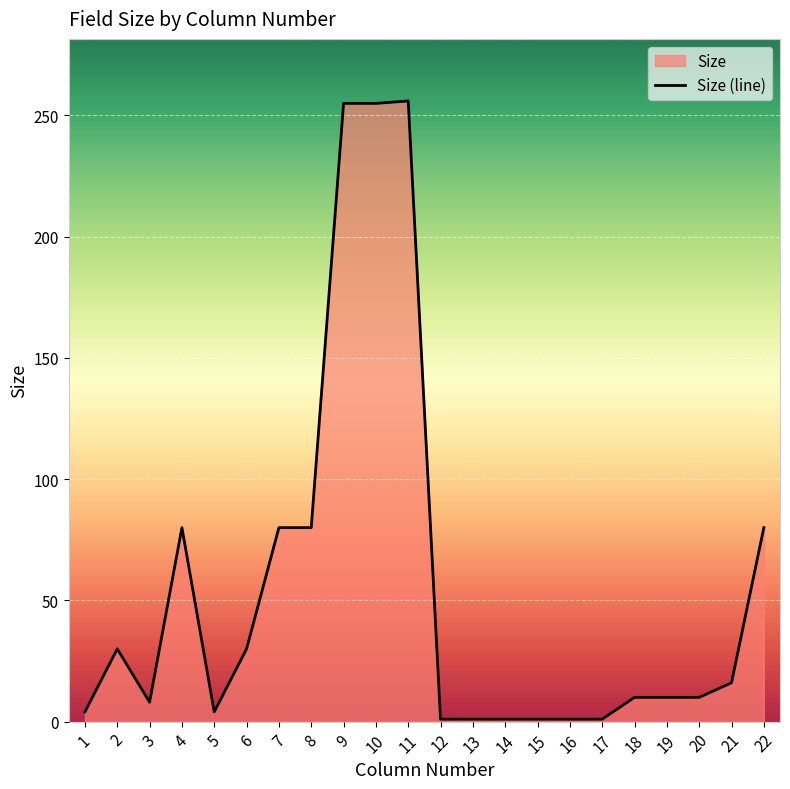

How many data points are above 10?

10